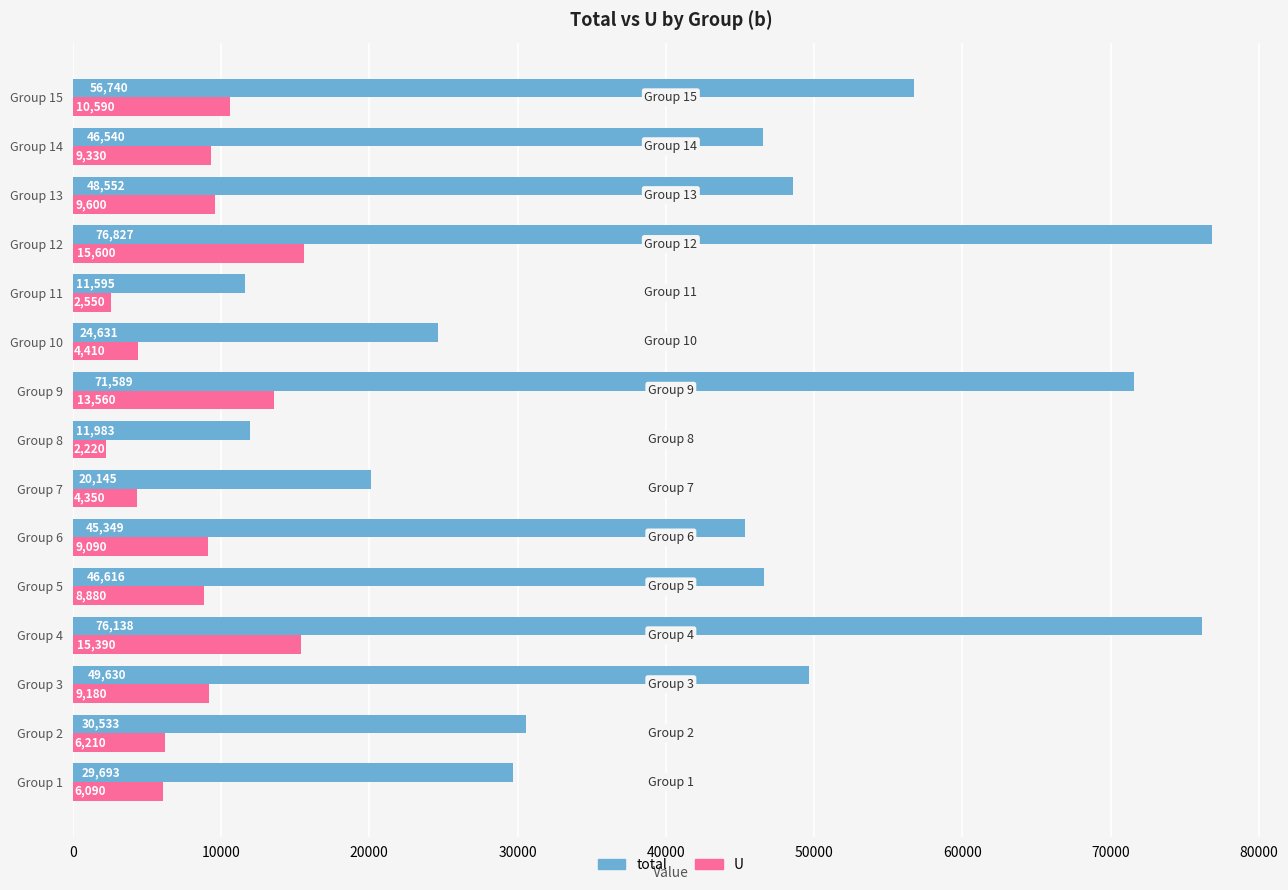

Which series has the largest range (max minus min)?

total